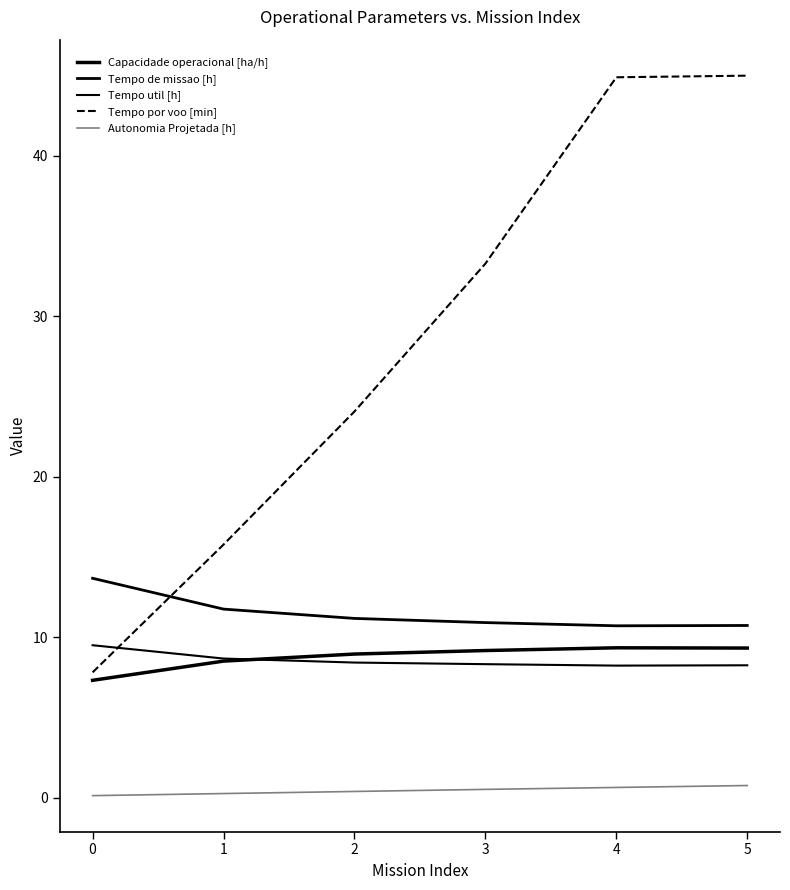

Does the chart display data point markers on the line(s)?

No